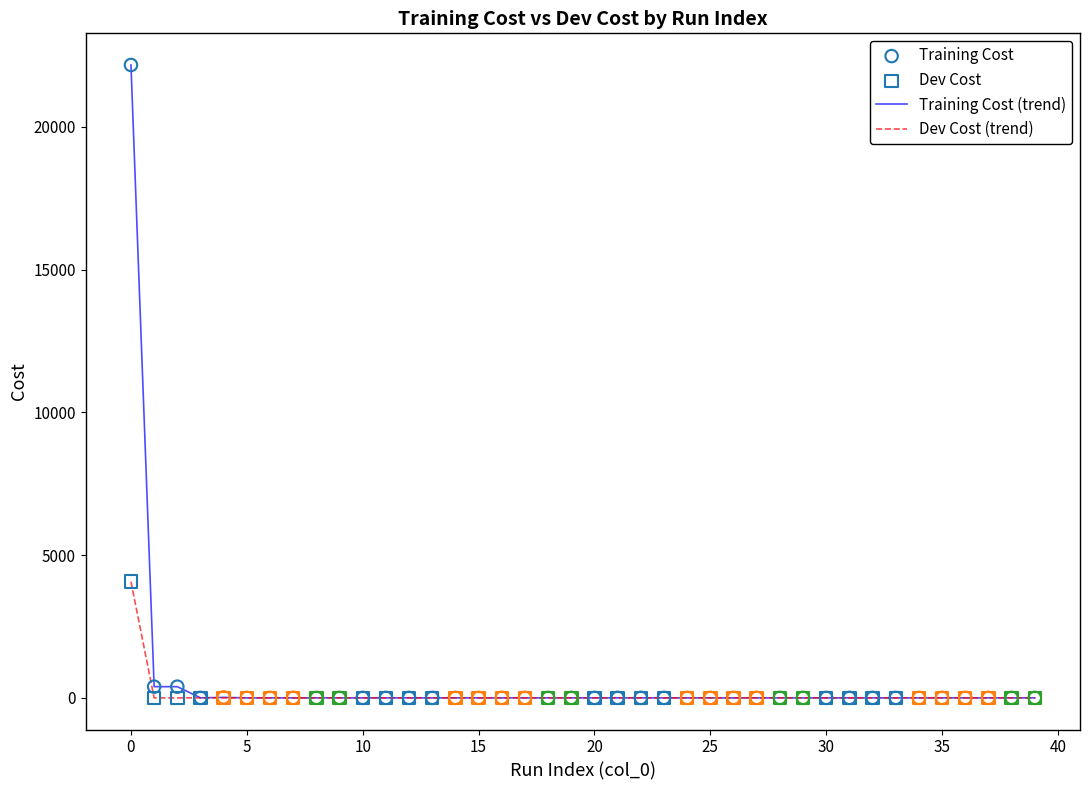

Which series has the widest spread of values?

Training Cost (trend)